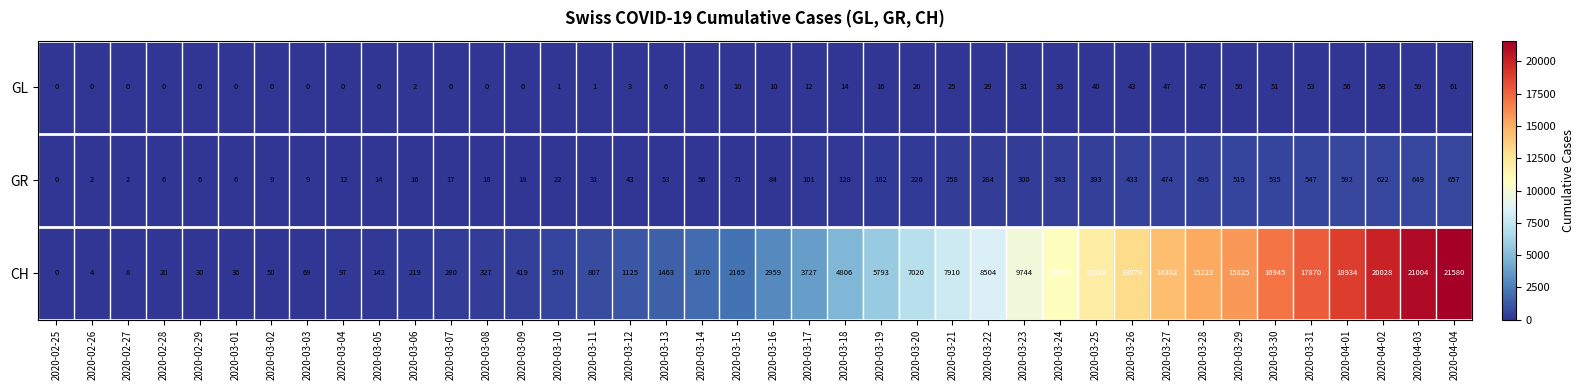

What is the difference between the maximum and minimum values in the GL series?

61